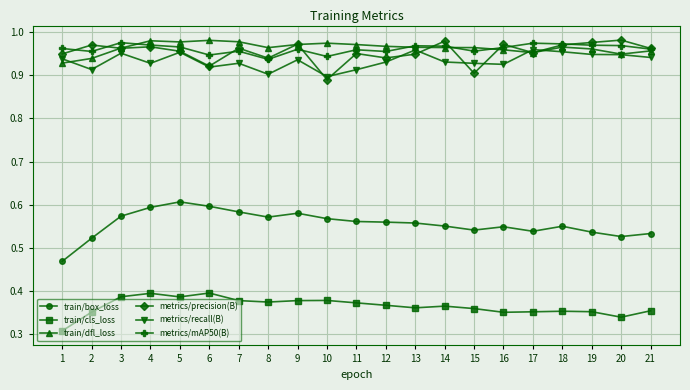

True or false: train/box_loss and metrics/mAP50(B) cross at least once.

False